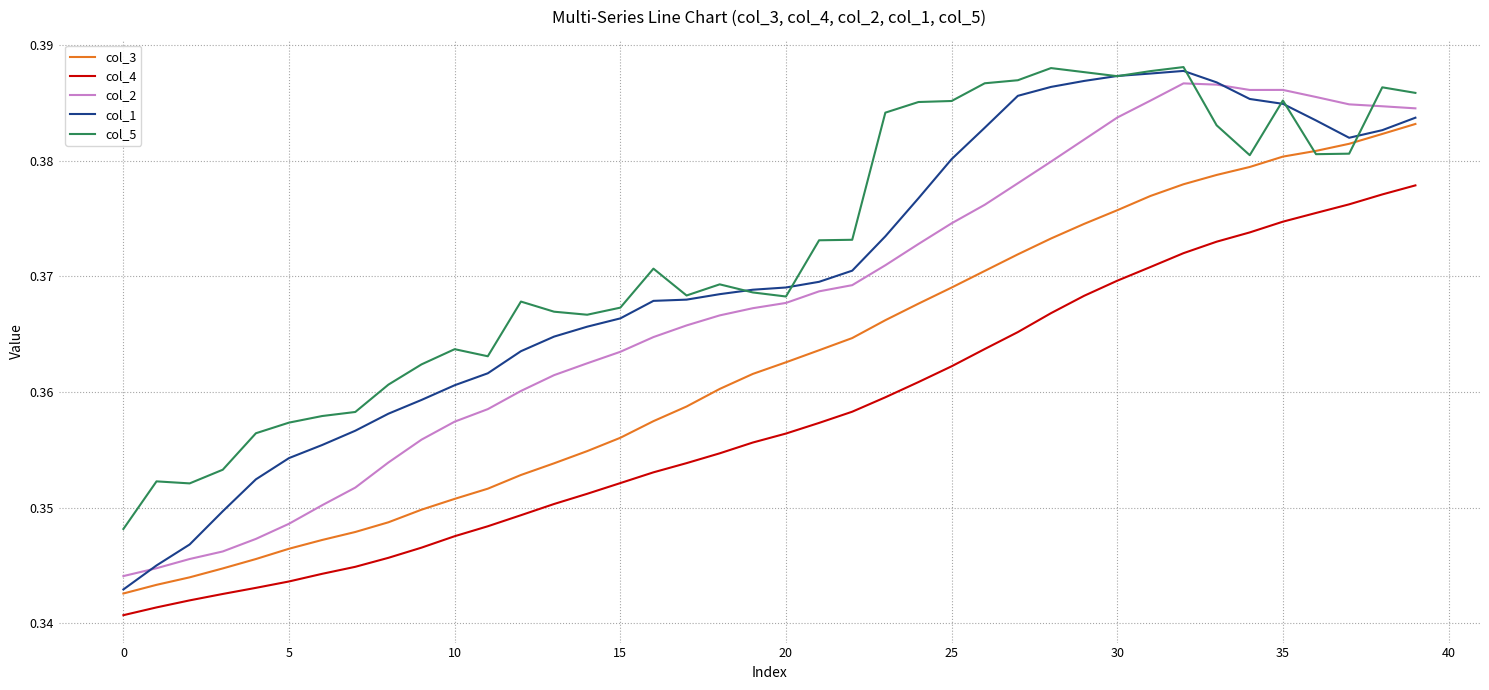

Which series has the largest range (max minus min)?

col_1